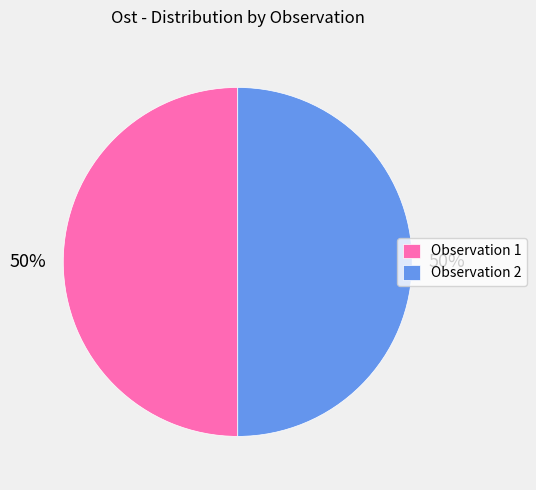

True or false: Observation 2 accounts for 50% of the total.

True